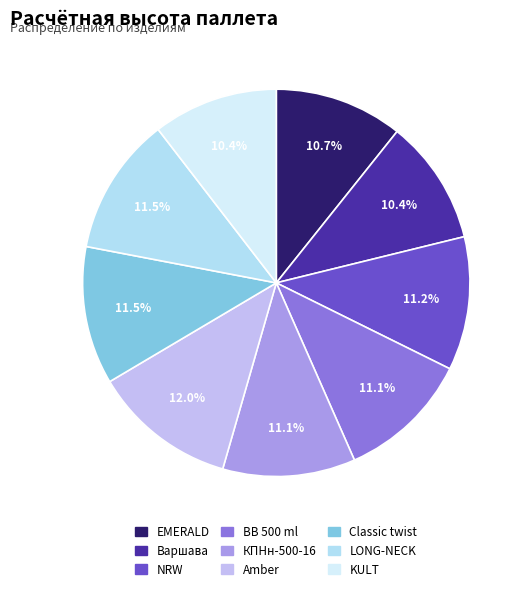

To the nearest percent, what is the difference between the largest and smallest slice percentages?

2%